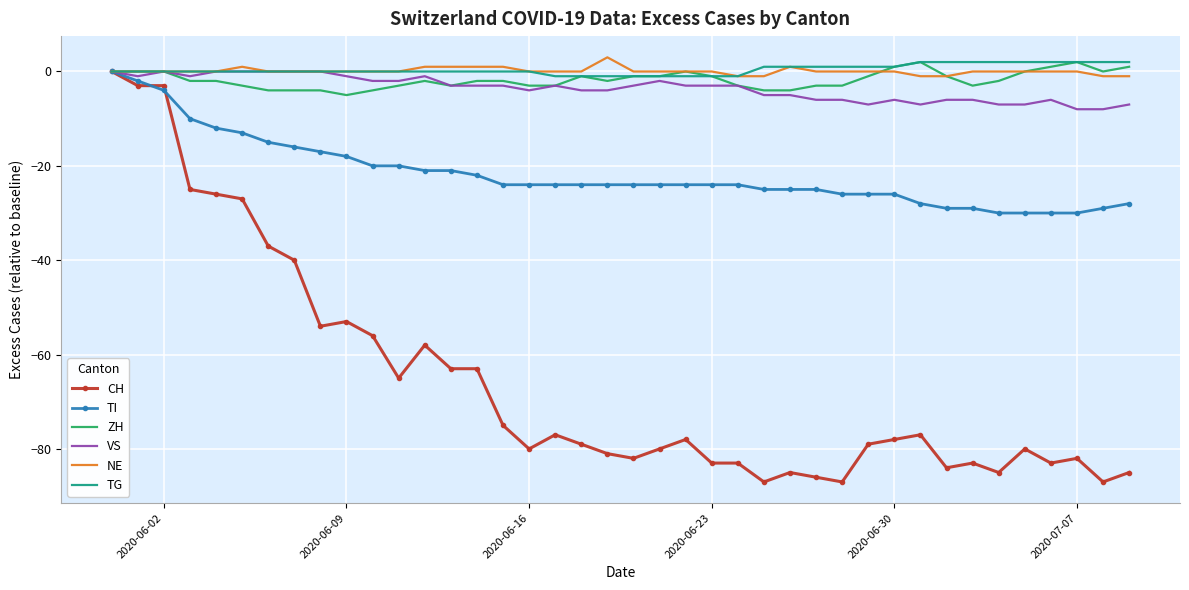

Which series has the largest range (max minus min)?

CH